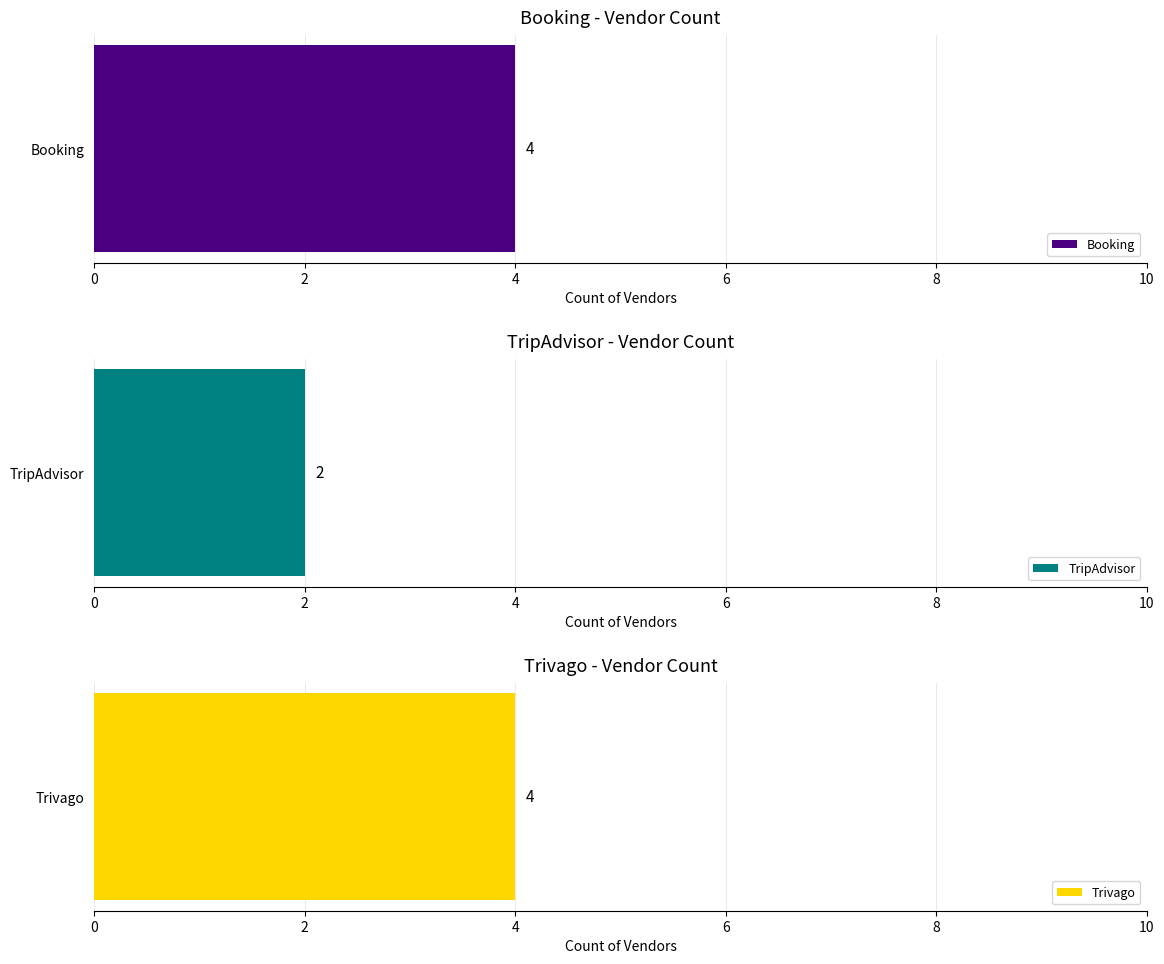

List the labels in order of value, largest first.

Booking, Trivago, TripAdvisor